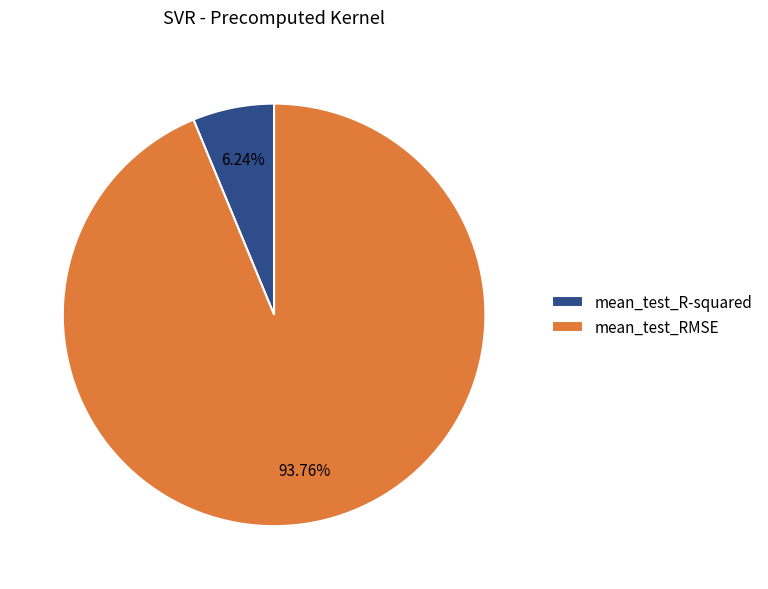

Approximately how many times larger is the value at mean_test_R-squared compared to mean_test_RMSE?

0.1